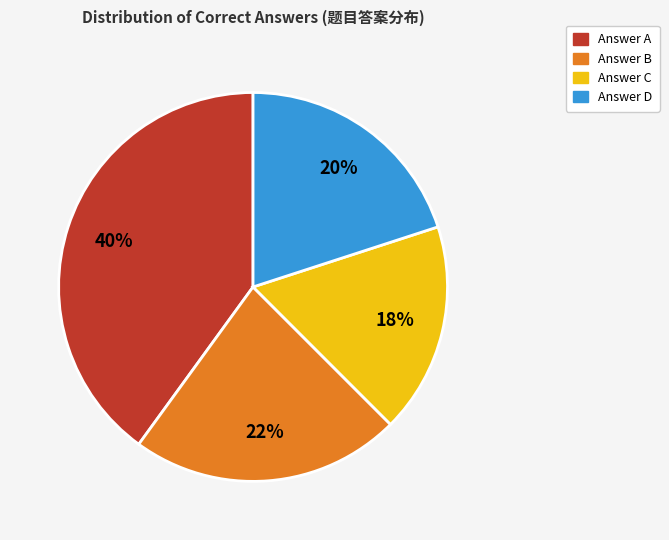

Which has a higher value, Answer A or Answer B?

Answer A